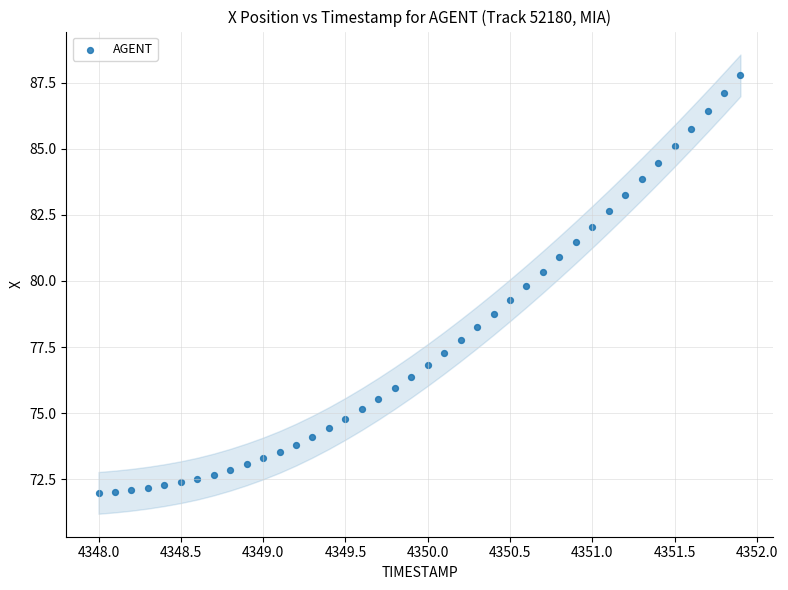

What is the range of Y values (max minus min)?

15.8